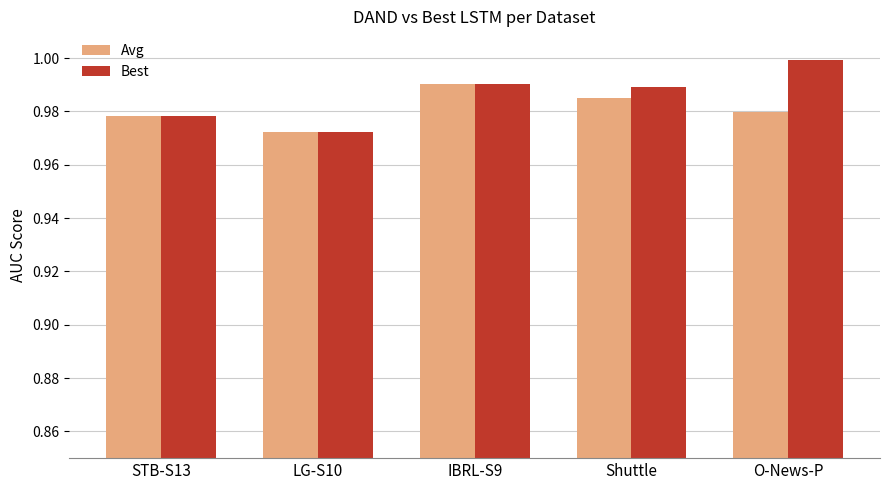

Rank the categories by Avg value from highest to lowest.

IBRL-S9, Shuttle, O-News-P, STB-S13, LG-S10